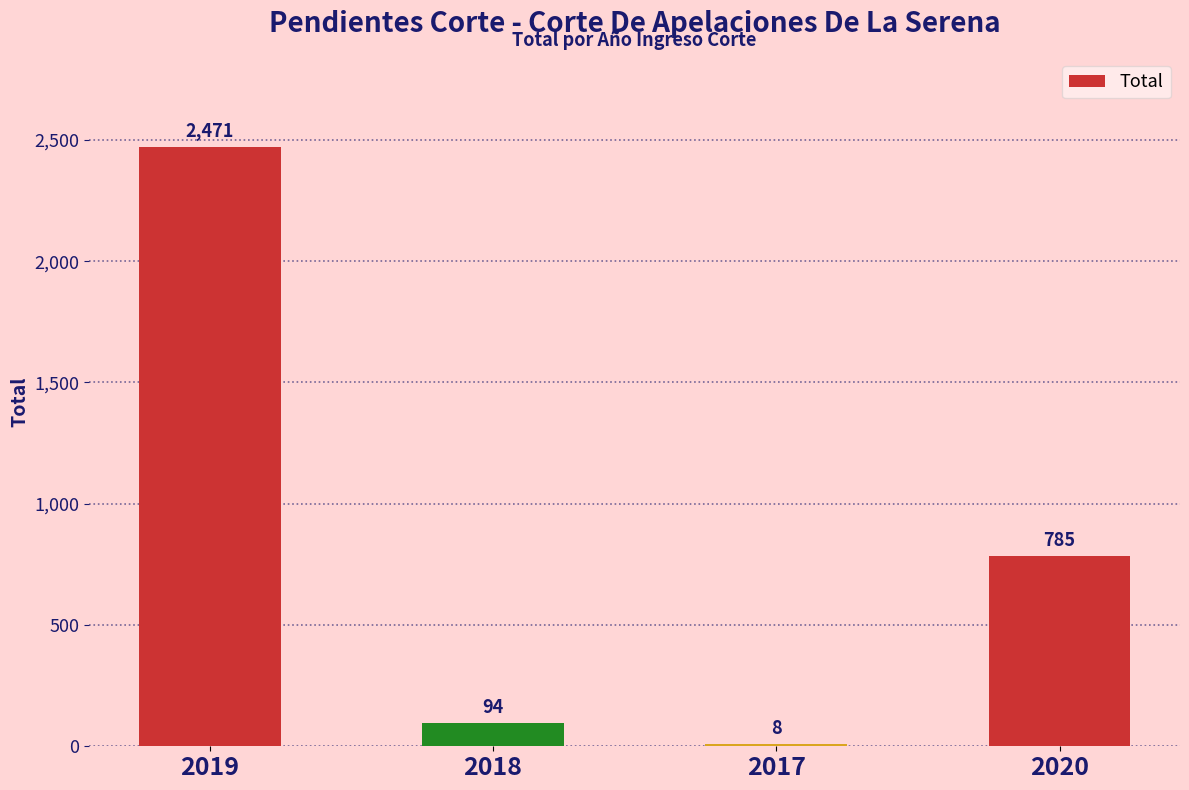

What is the approximate value at 2020?

785